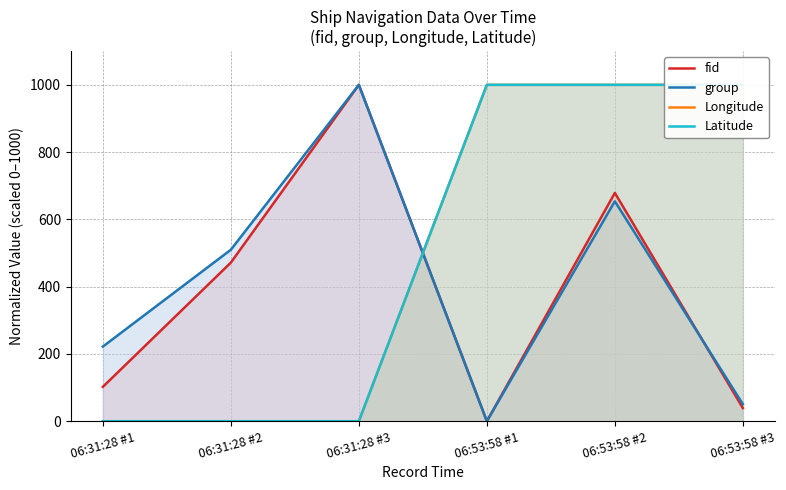

How many interior local peaks does the group series have?

2